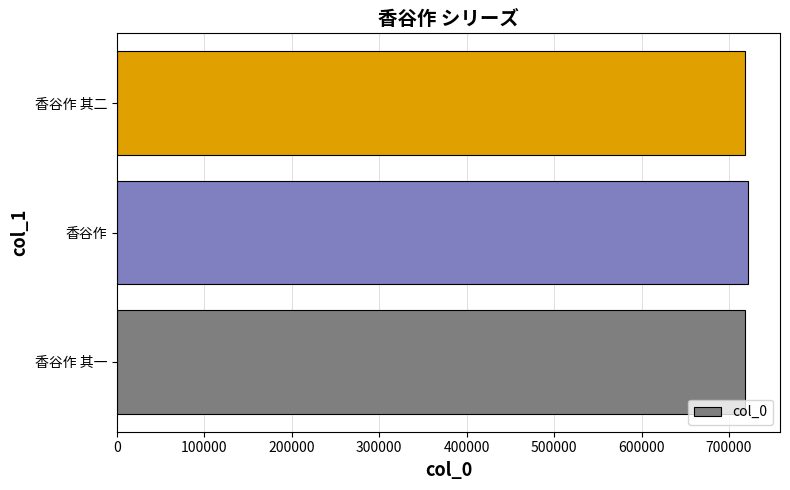

The chart shows a value of 717840 at 香谷作 其一. True or false?

True